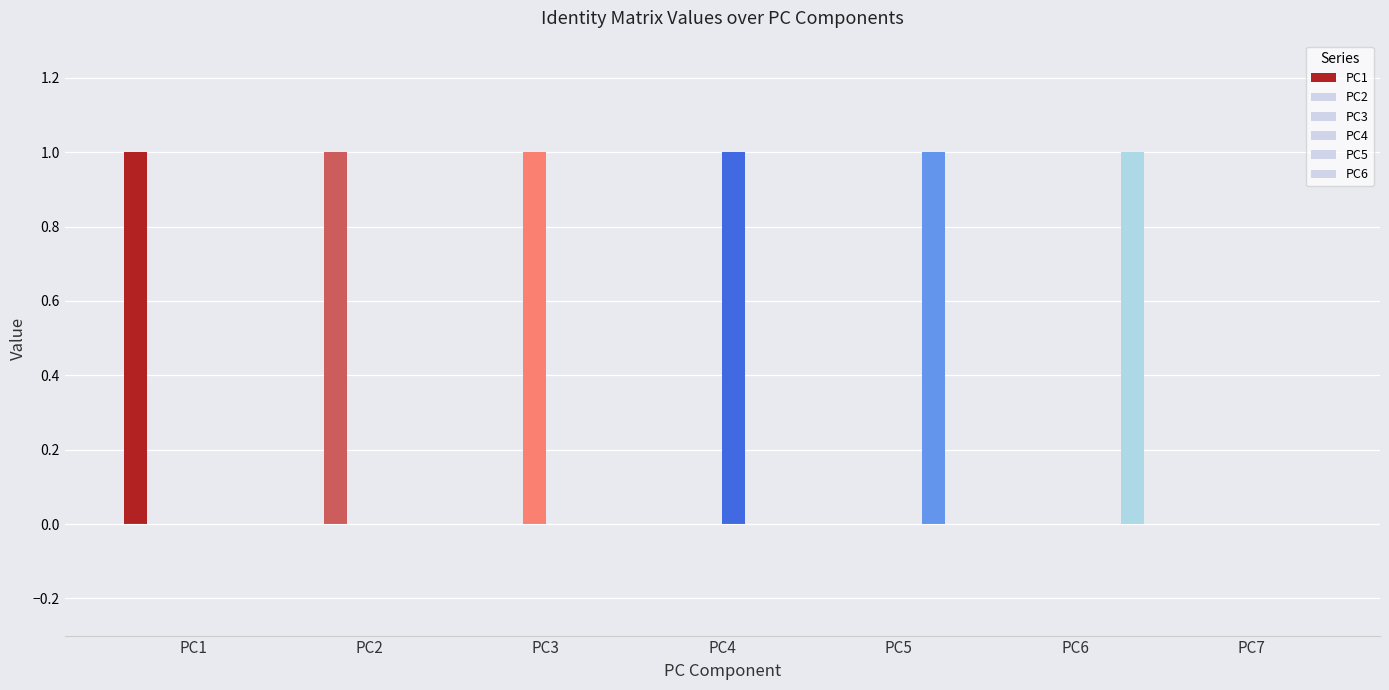

Which series changed the most between PC4 and PC7?

PC4